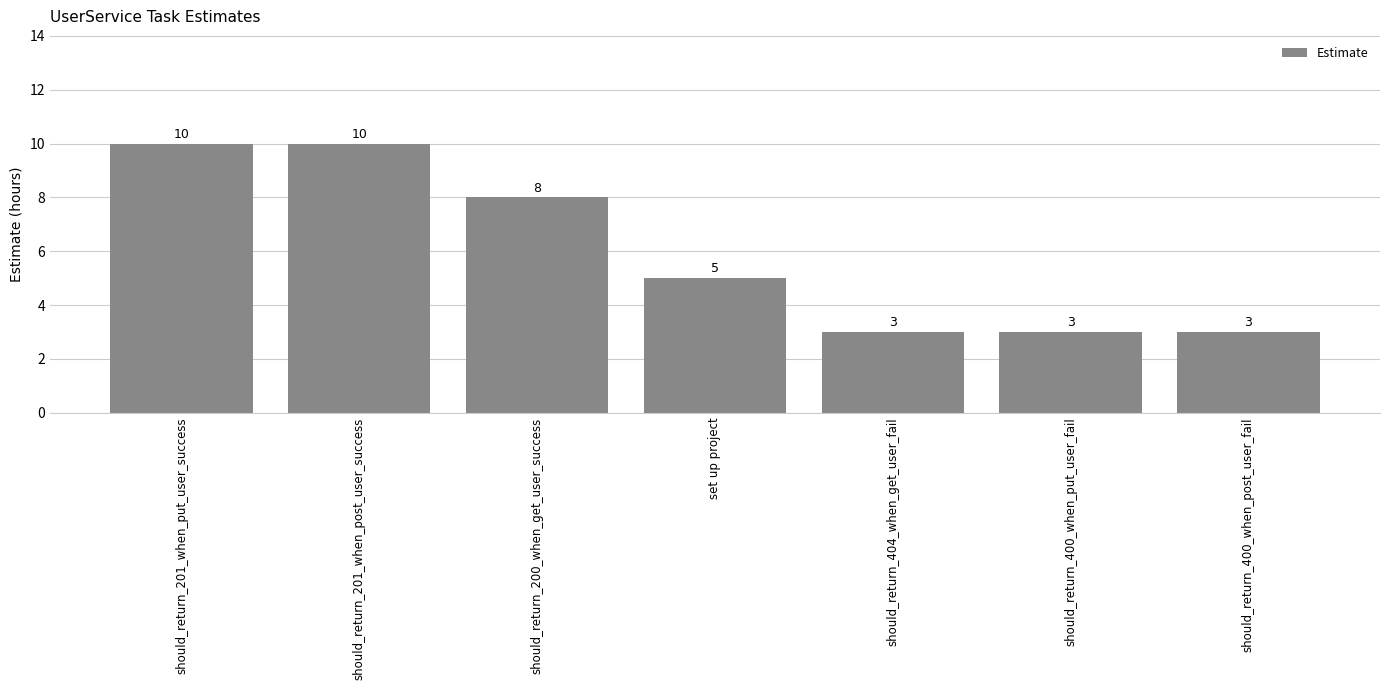

The chart shows a value of 10 at should_return_201_when_post_user_success. True or false?

True